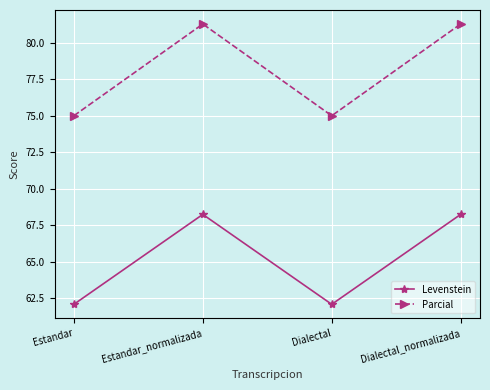

What is the minimum value for Levenstein?

62.1